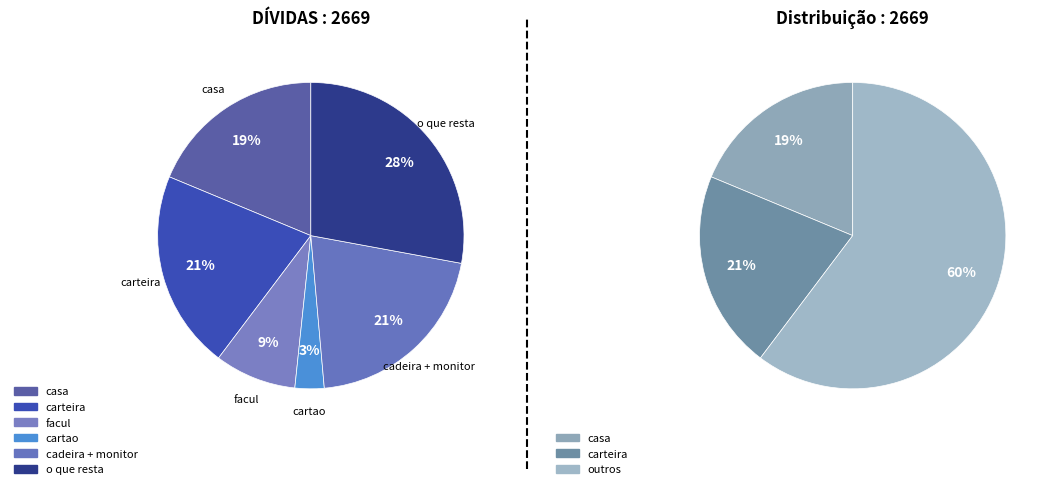

Is carteira the majority of the pie?

No